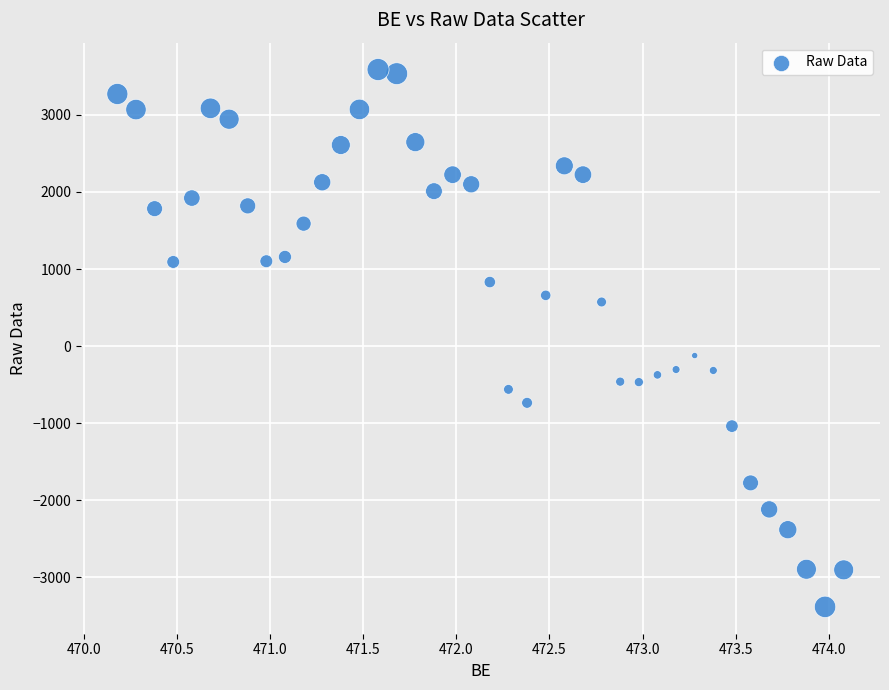

What is the range of Y values (max minus min)?

6971.5